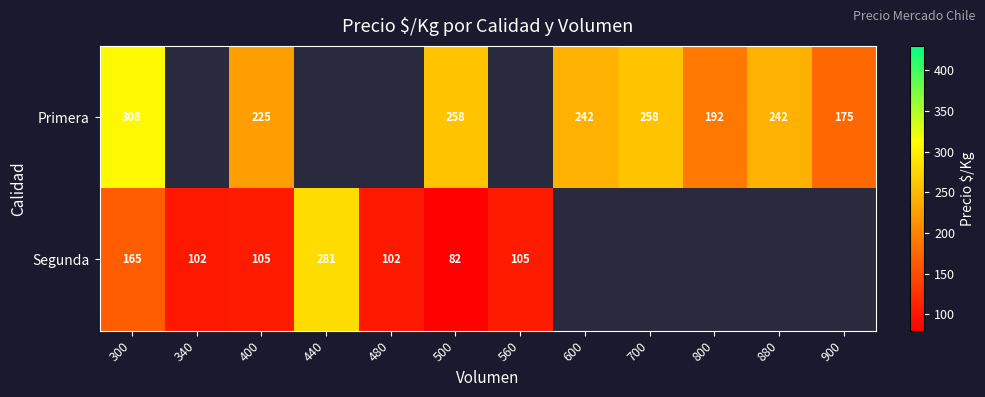

True or false: Segunda has a value of 105 at 400.

True